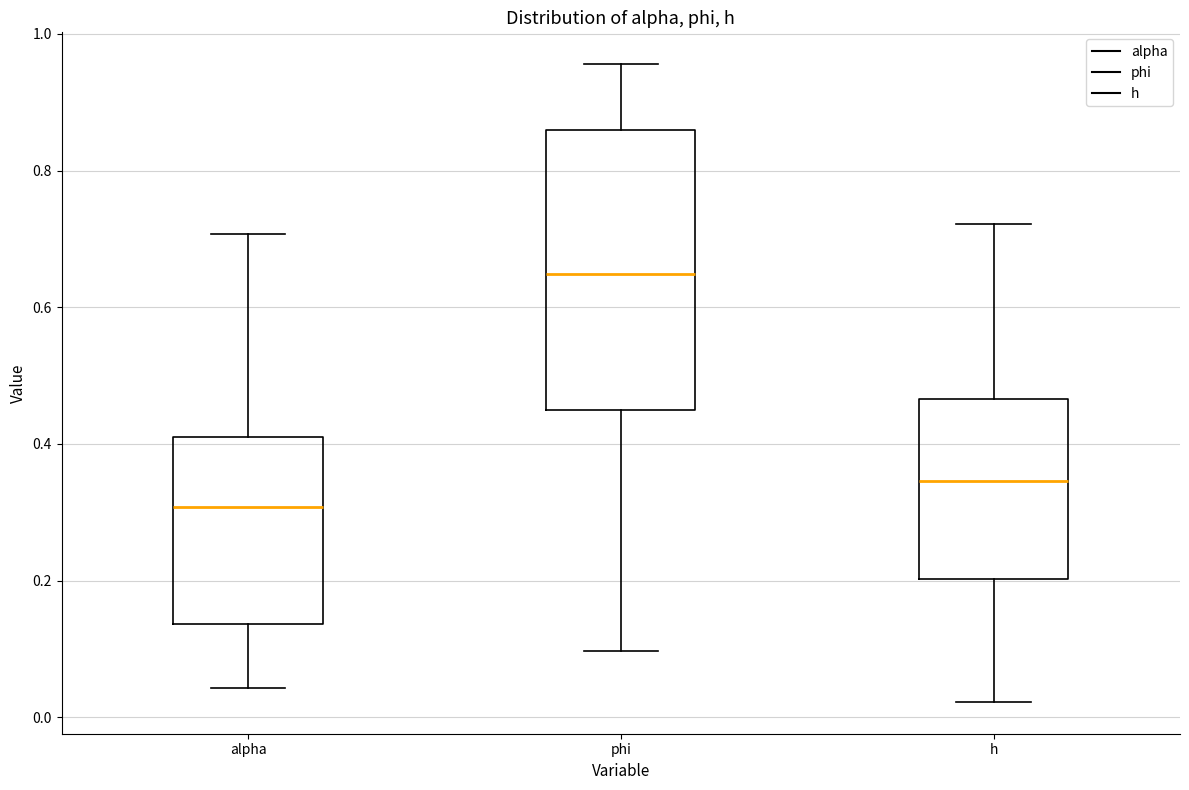

Reading left to right, transcribe this box plot: for each box, give where its median line is, the range the box spans, and where its two whiskers end, as read against the y-axis. The values are not printed on the chart, so give them approximately, as read against the axis.

alpha: median 0.30, box 0.14 to 0.40, whiskers 0.04 to 0.70
phi: median 0.64, box 0.44 to 0.86, whiskers 0.10 to 0.96
h: median 0.34, box 0.20 to 0.46, whiskers 0.02 to 0.72